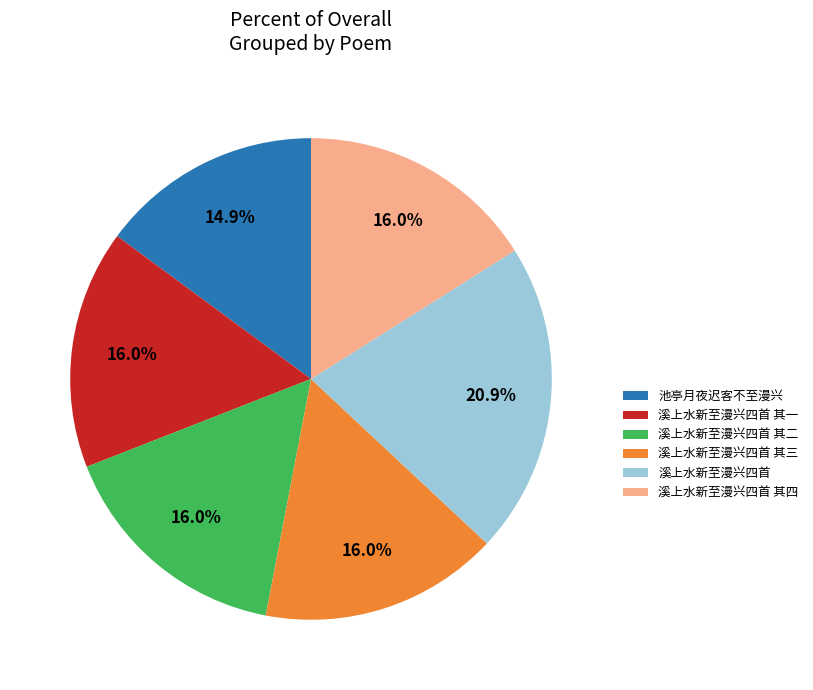

To the nearest percent, what portion does 池亭月夜迟客不至漫兴 represent?

15%